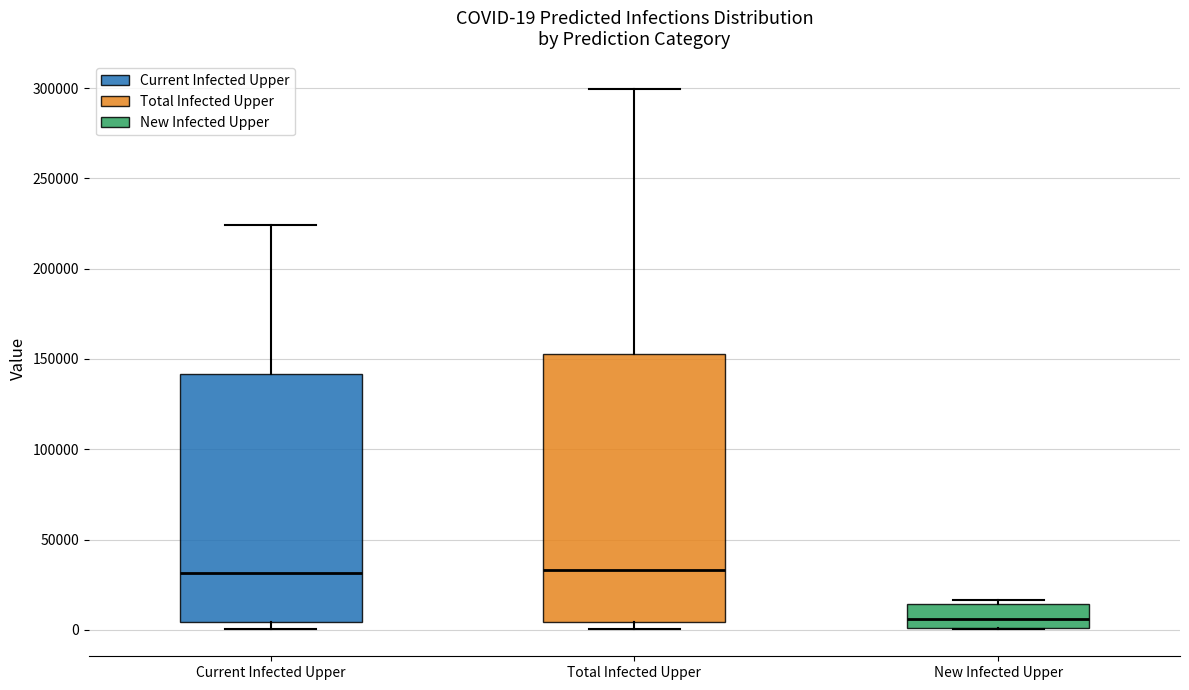

Which box is the tallest, from its lower edge to its upper edge?

Total Infected Upper